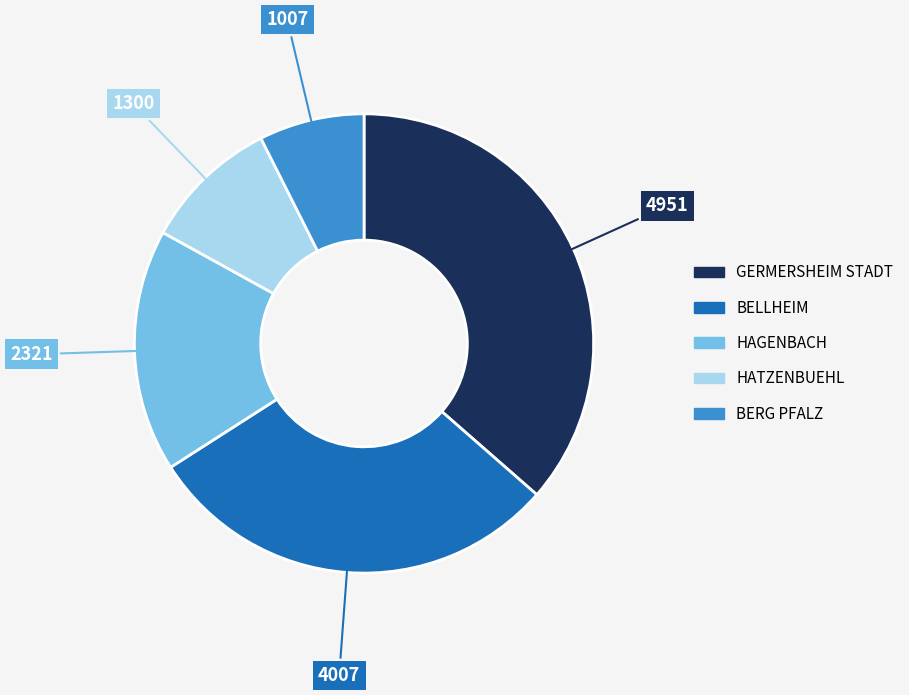

Does any single category account for the majority?

No